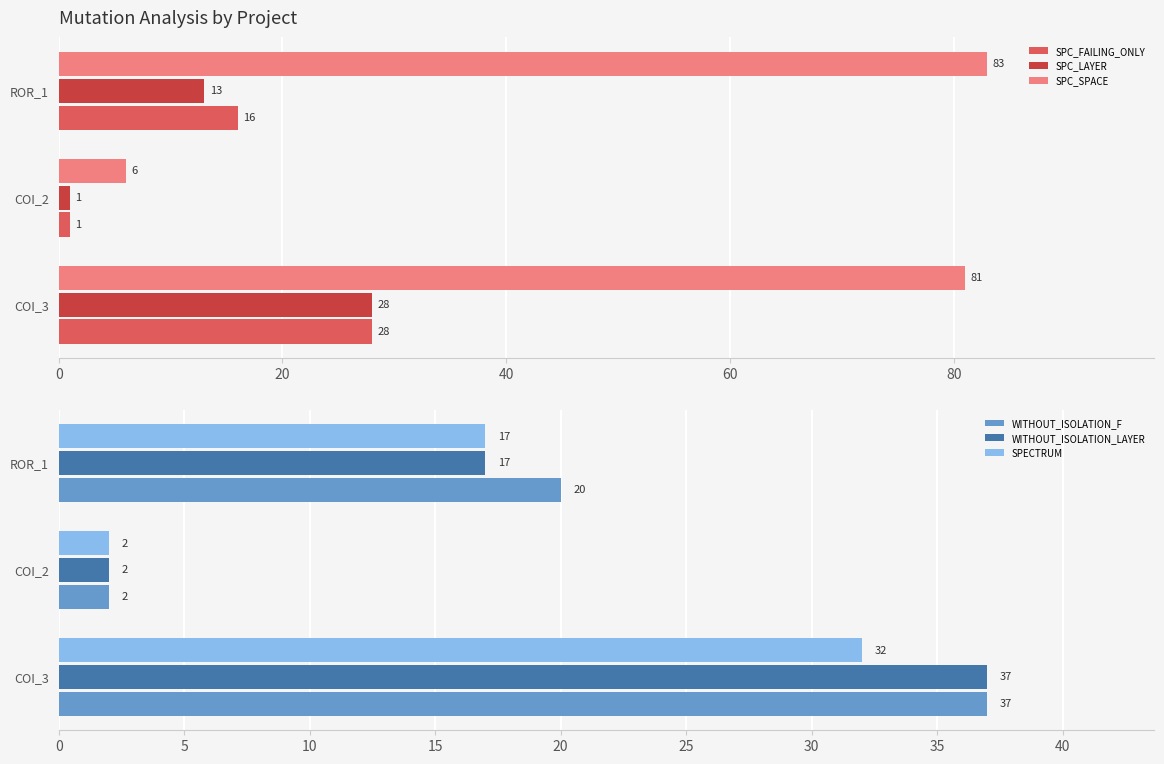

Which category has the lowest value in the SPC_SPACE series?

COI_2